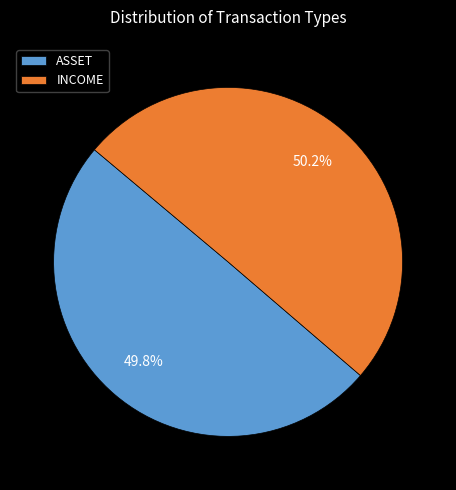

What is the ratio of the value at INCOME to the value at ASSET?

1.0